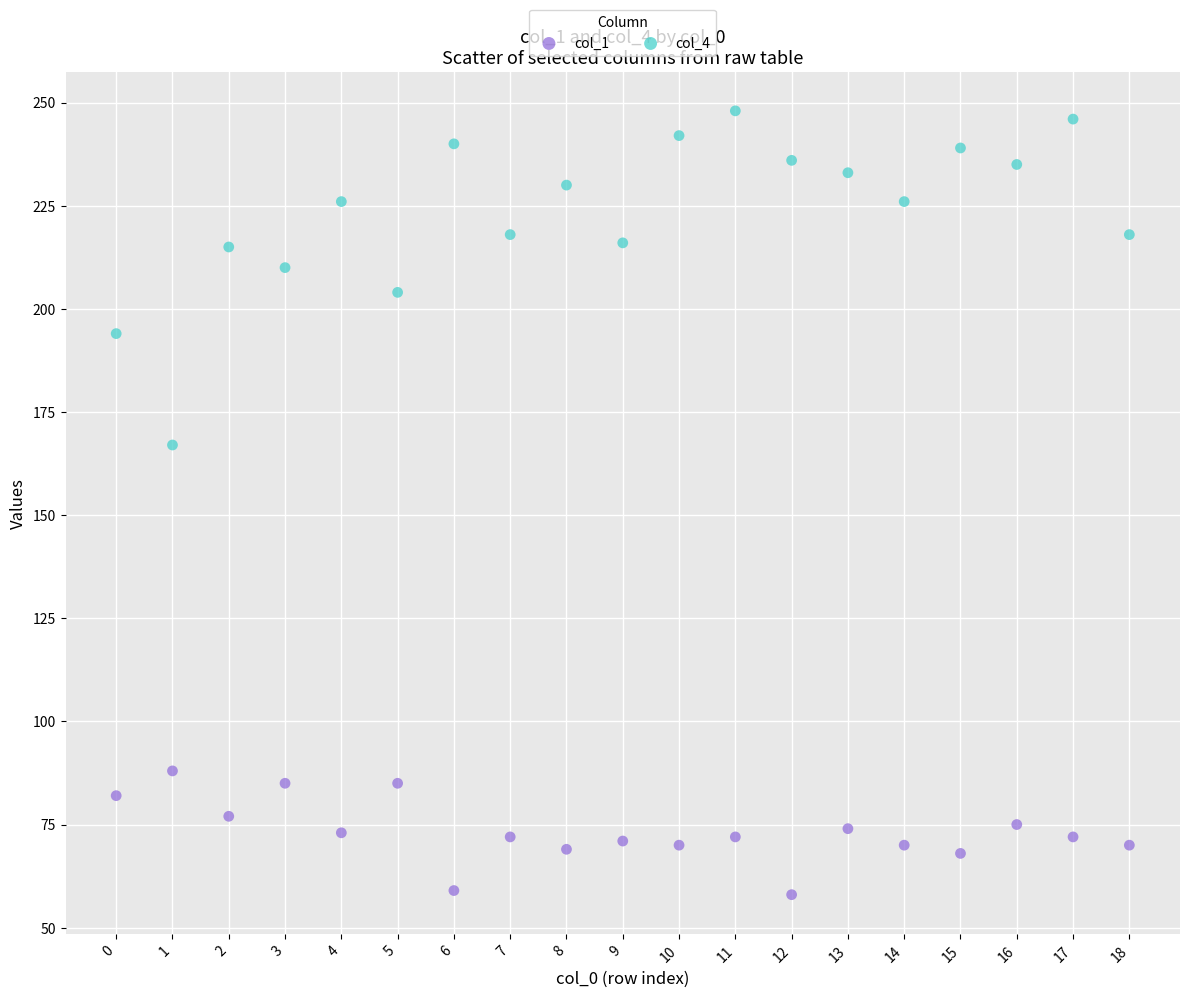

Across all data points, what is the range of Y values (max minus min)?

190